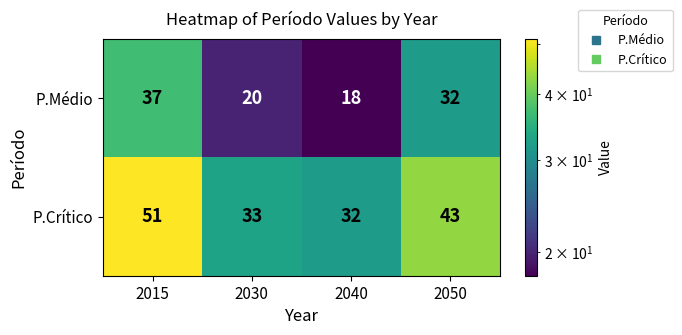

True or false: P.Crítico has a value of 32 at 2040.

True